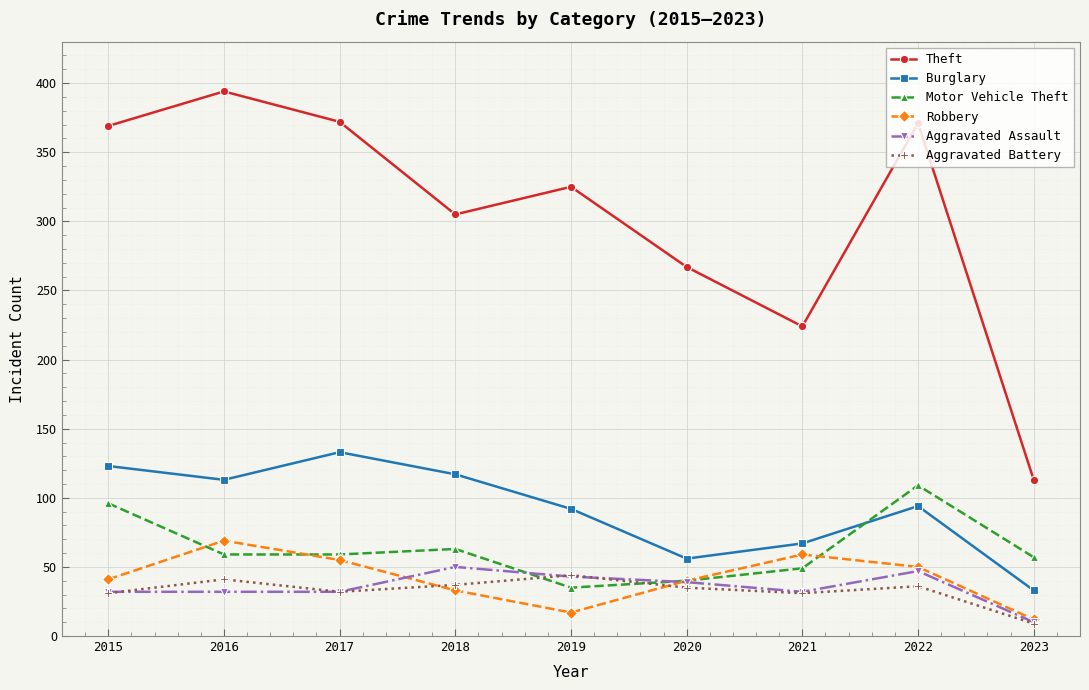

Is it true that Theft equals 113 at 2023?

True